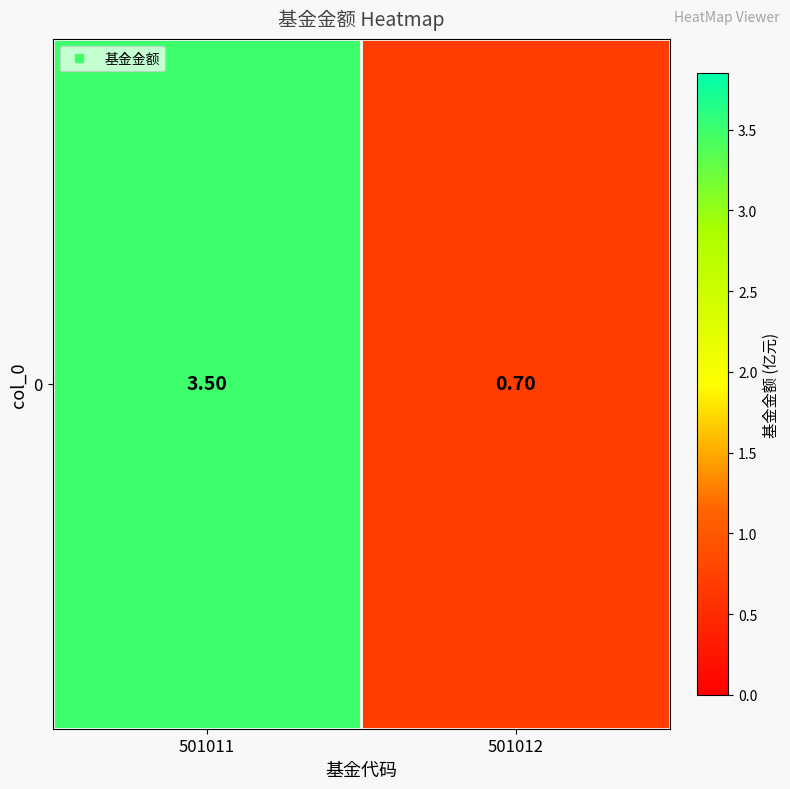

What is the maximum value shown in the chart?

3.5